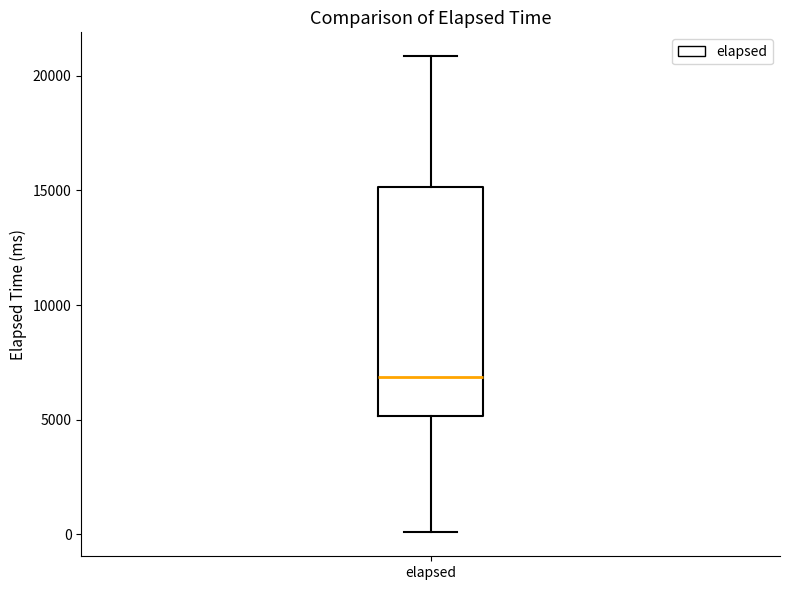

Read this box plot against the y-axis: the position of the median line, the range covered by the box, and the ends of both whiskers. The values are not printed on the chart, so give them approximately, as read against the axis.

median 7000, box 5000 to 15000, whiskers 0 to 21000